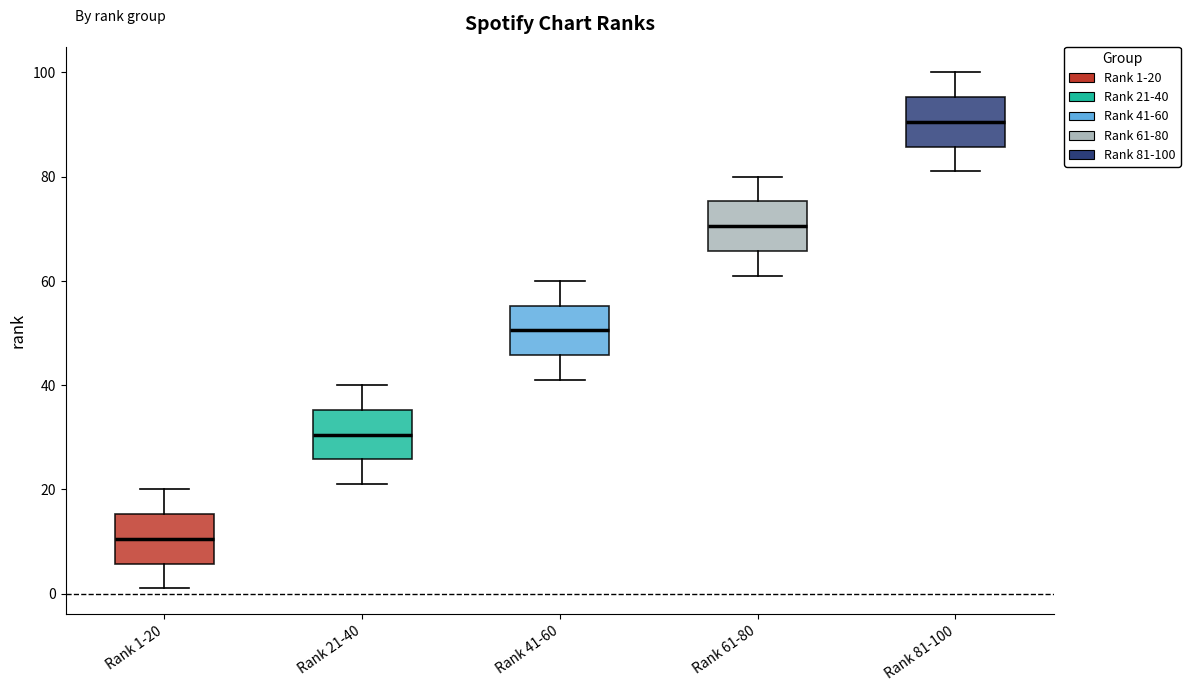

Which box's median line is the lowest?

Rank 1-20